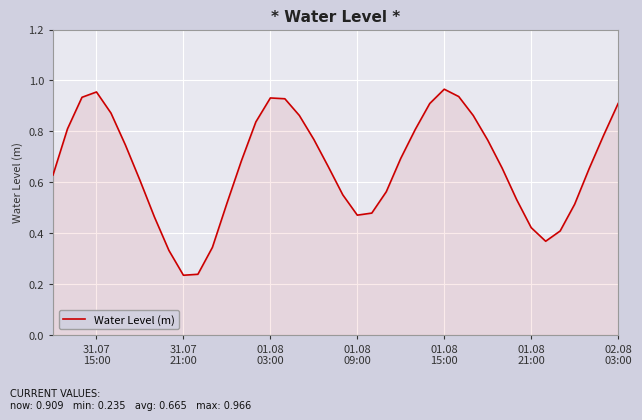

What is the greatest value displayed?

1.0